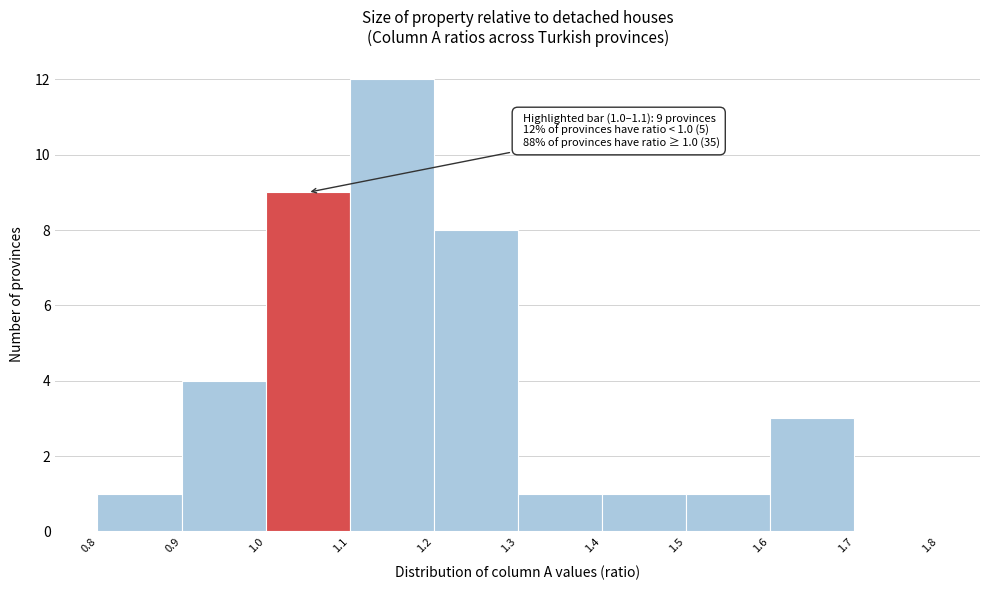

Which range on the x-axis has the tallest bar?

1.1 to 1.2